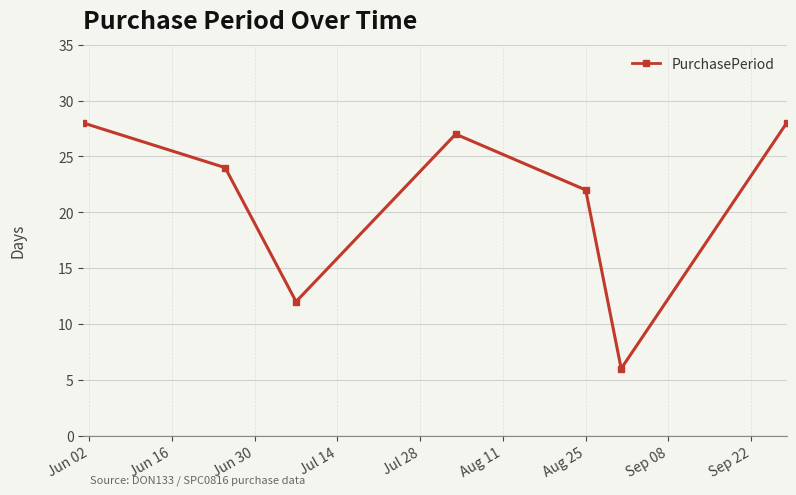

How many points are higher than both their immediate neighbors (excluding endpoints)?

1